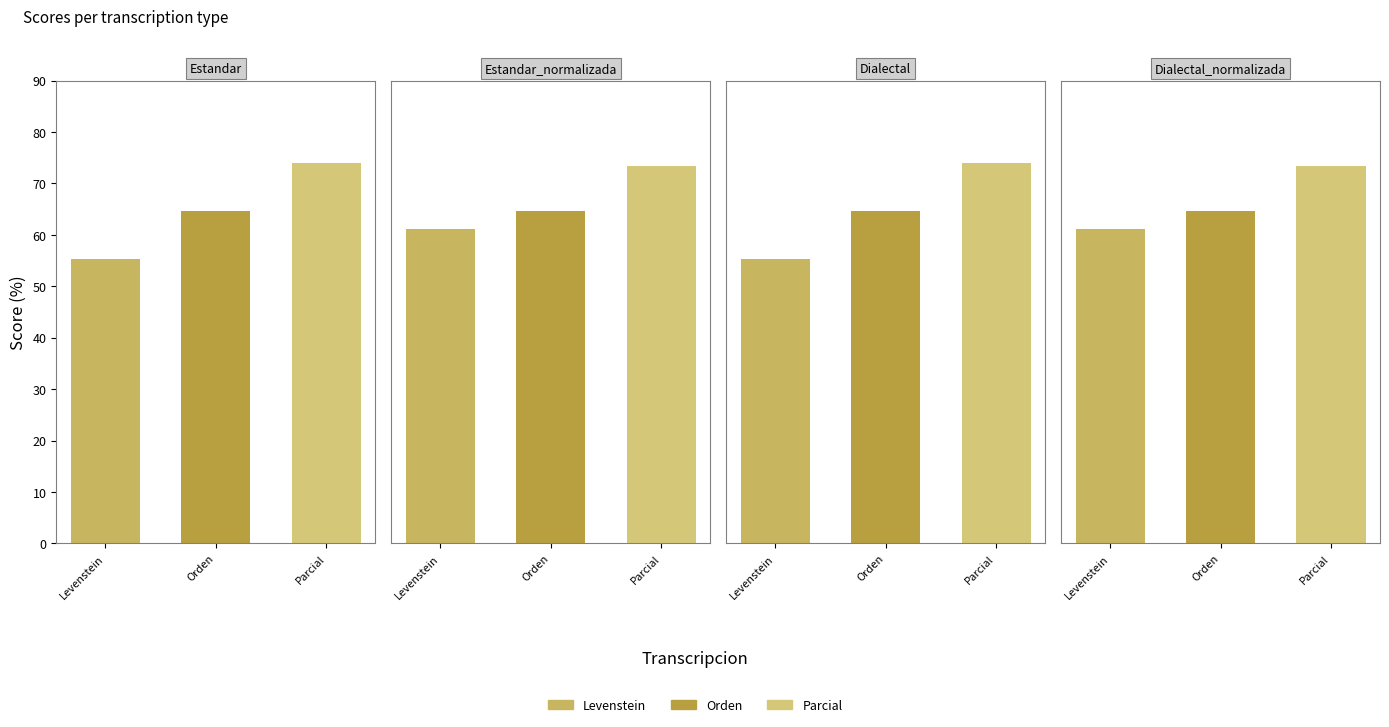

Which has a higher value, Estandar or Dialectal_normalizada?

Dialectal_normalizada